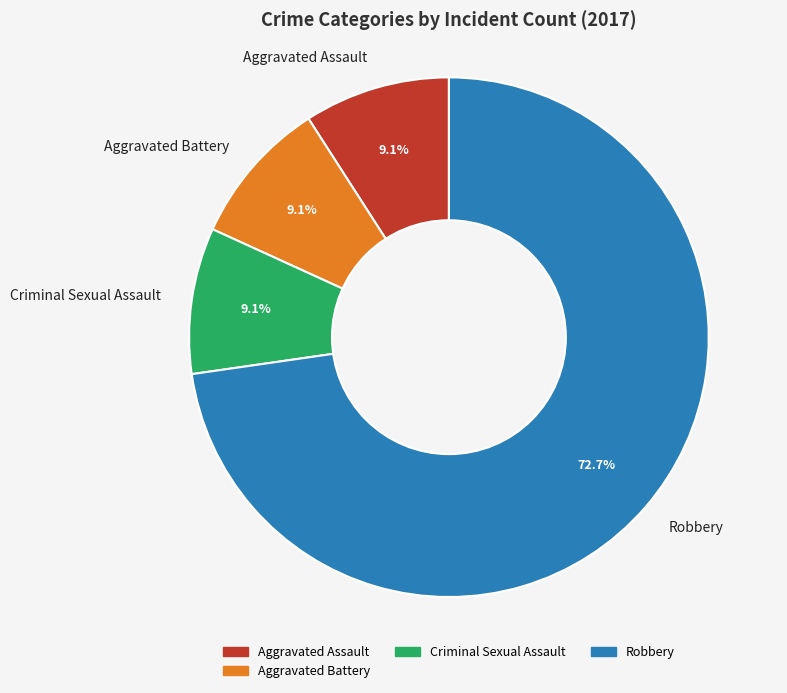

To the nearest percent, what is the difference between the Robbery and Aggravated Assault slice percentages?

64%